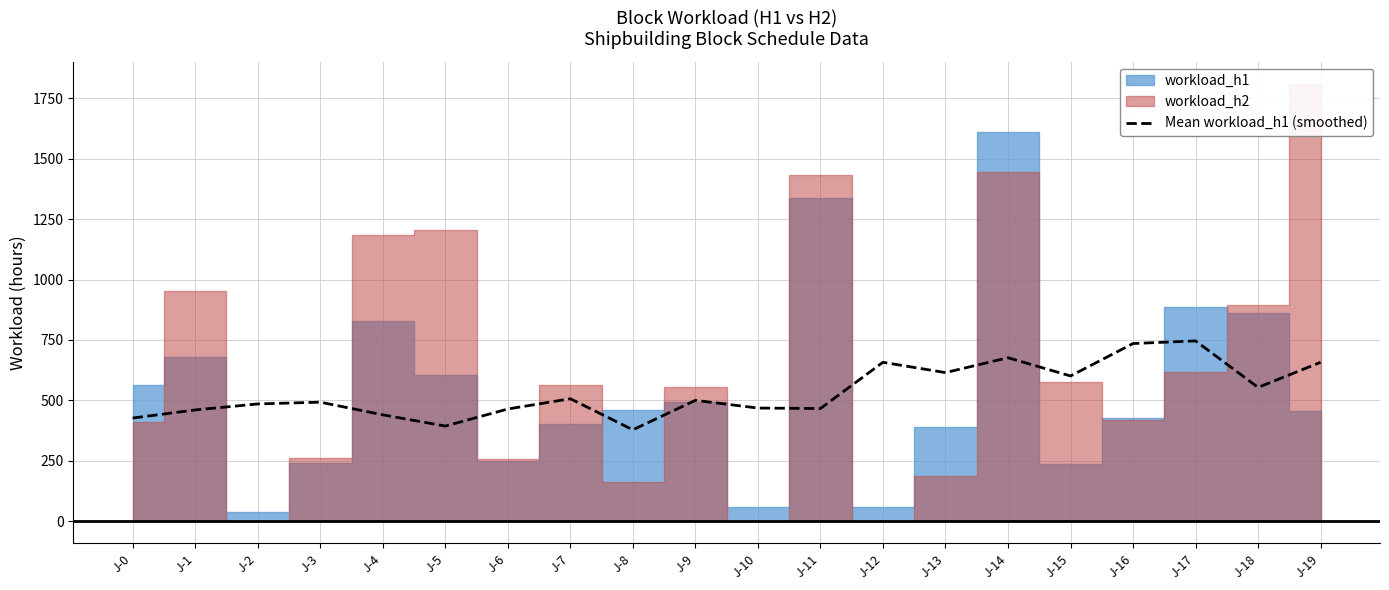

Reading left to right, extract all data points from this chart.

J-0=427.3	J-1=460.8	J-2=485.7	J-3=493.0	J-4=440.7	J-5=394.2	J-6=464.7	J-7=507.2	J-8=378.7	J-9=500.5	J-10=468.7	J-11=466.7	J-12=657.8	J-13=615.2	J-14=676.7	J-15=601.3	J-16=735.3	J-17=746.3	J-18=554.0	J-19=657.8